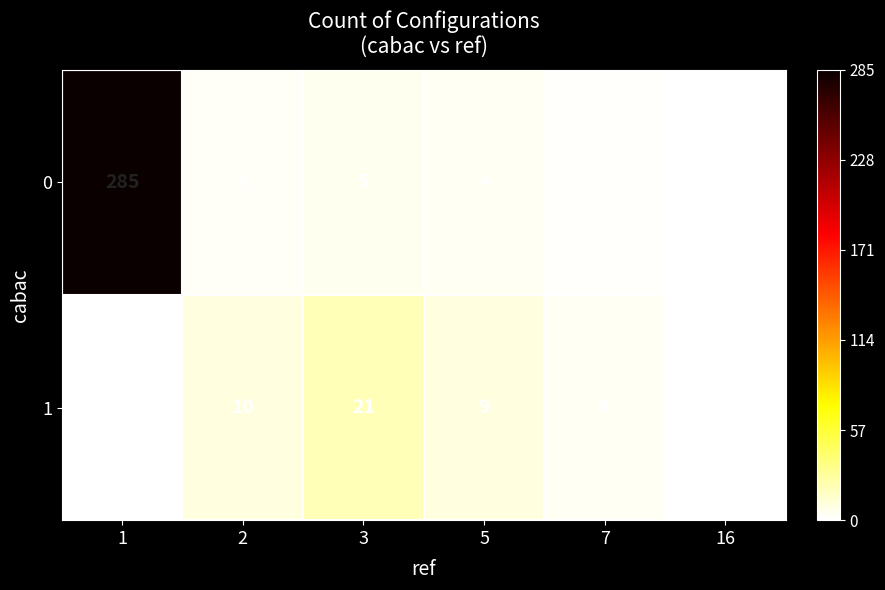

Reading left to right, transcribe all the data shown in this chart.

0: 1=285	2=3	3=5	5=4	7=2	16=0
1: 1=1	2=10	3=21	5=9	7=4	16=1